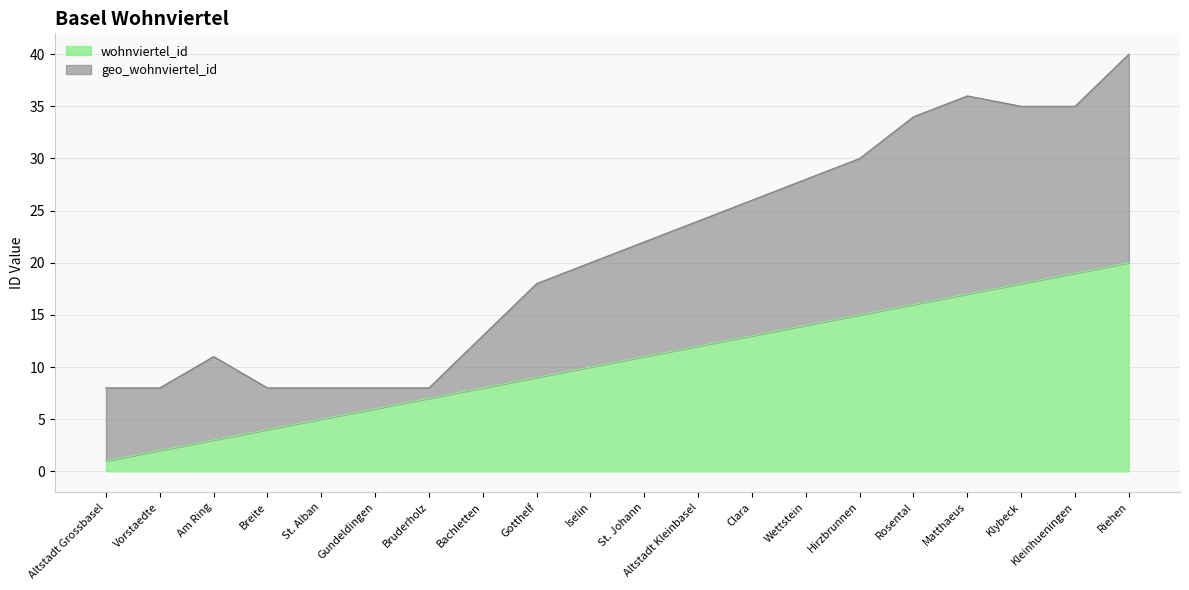

Reading left to right, extract all data points from this chart.

Altstadt Grossbasel=1	Vorstaedte=2	Am Ring=3	Breite=4	St. Alban=5	Gundeldingen=6	Bruderholz=7	Bachletten=8	Gotthelf=9	Iselin=10	St. Johann=11	Altstadt Kleinbasel=12	Clara=13	Wettstein=14	Hirzbrunnen=15	Rosental=16	Matthaeus=17	Klybeck=18	Kleinhueningen=19	Riehen=20